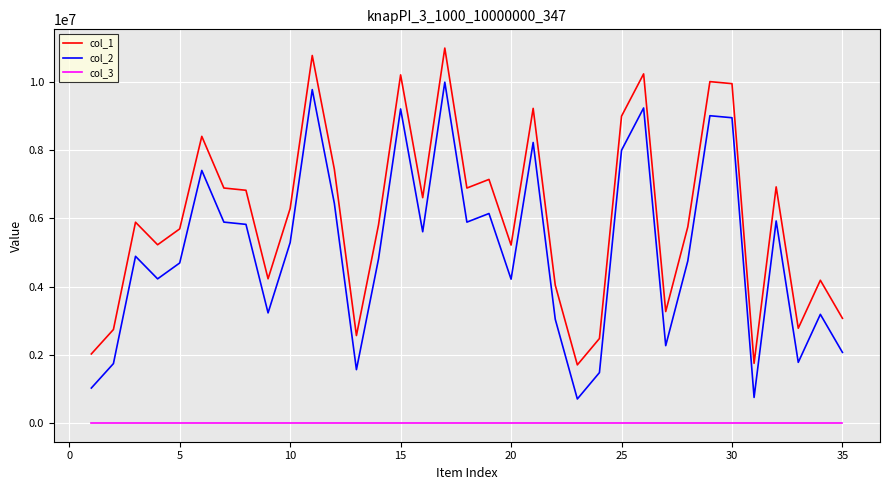

What is the sum of all col_3 values?

35